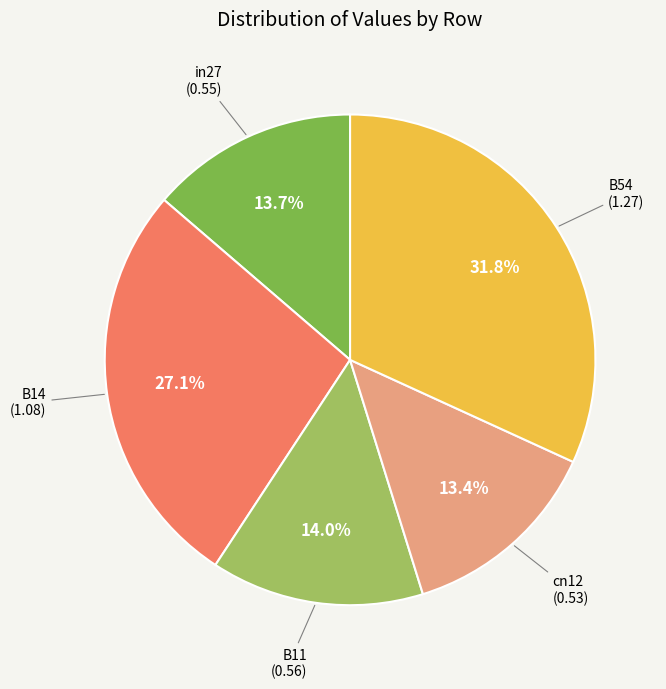

Does cn12 account for over 50% of the chart?

No